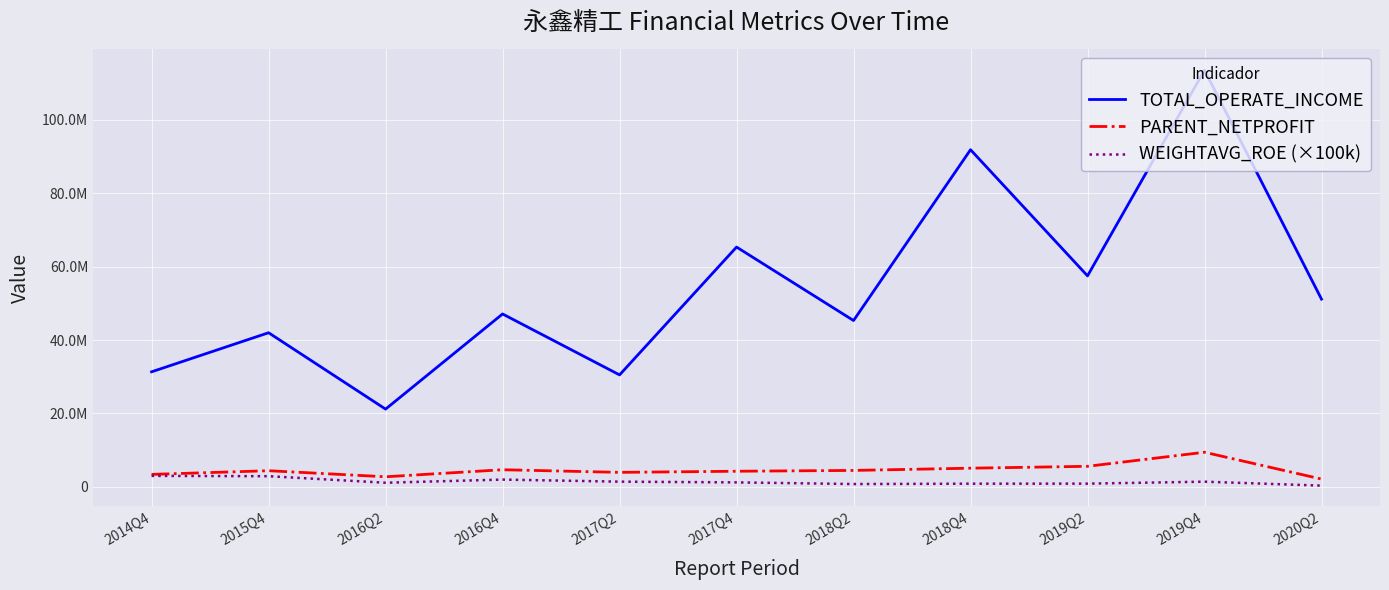

True or false: TOTAL_OPERATE_INCOME and WEIGHTAVG_ROE (×100k) cross at least once.

False